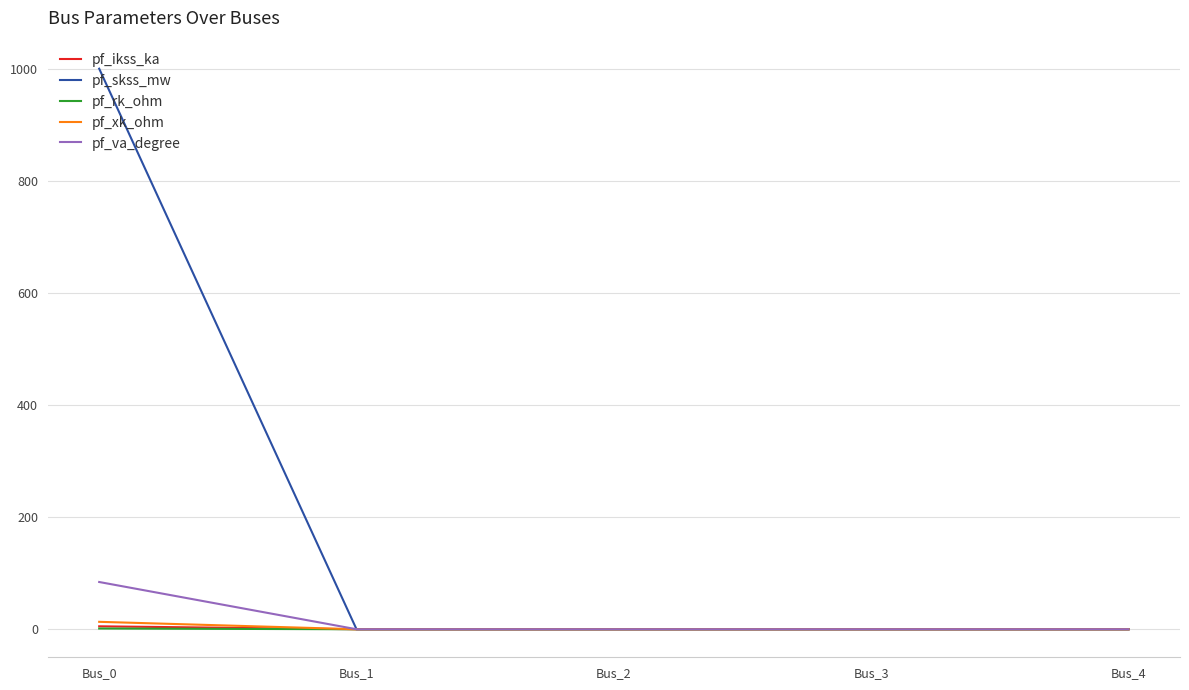

At which category is the sum across all series the highest?

Bus_0